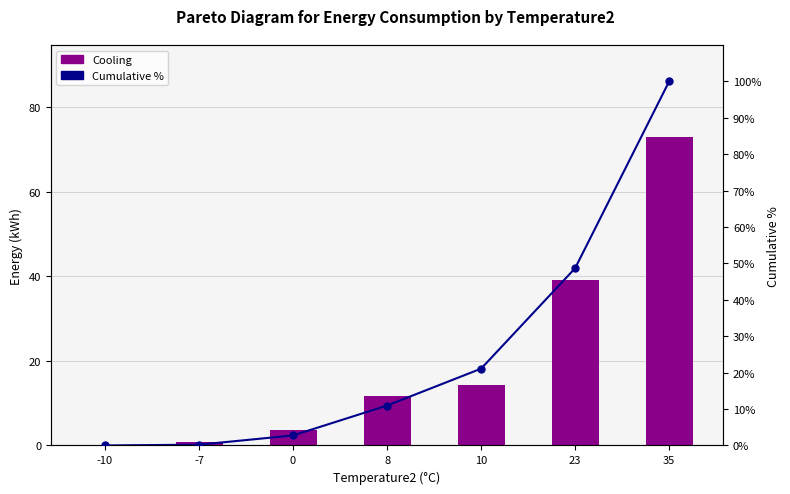

Where is Cooling nearest to the value 36?

23